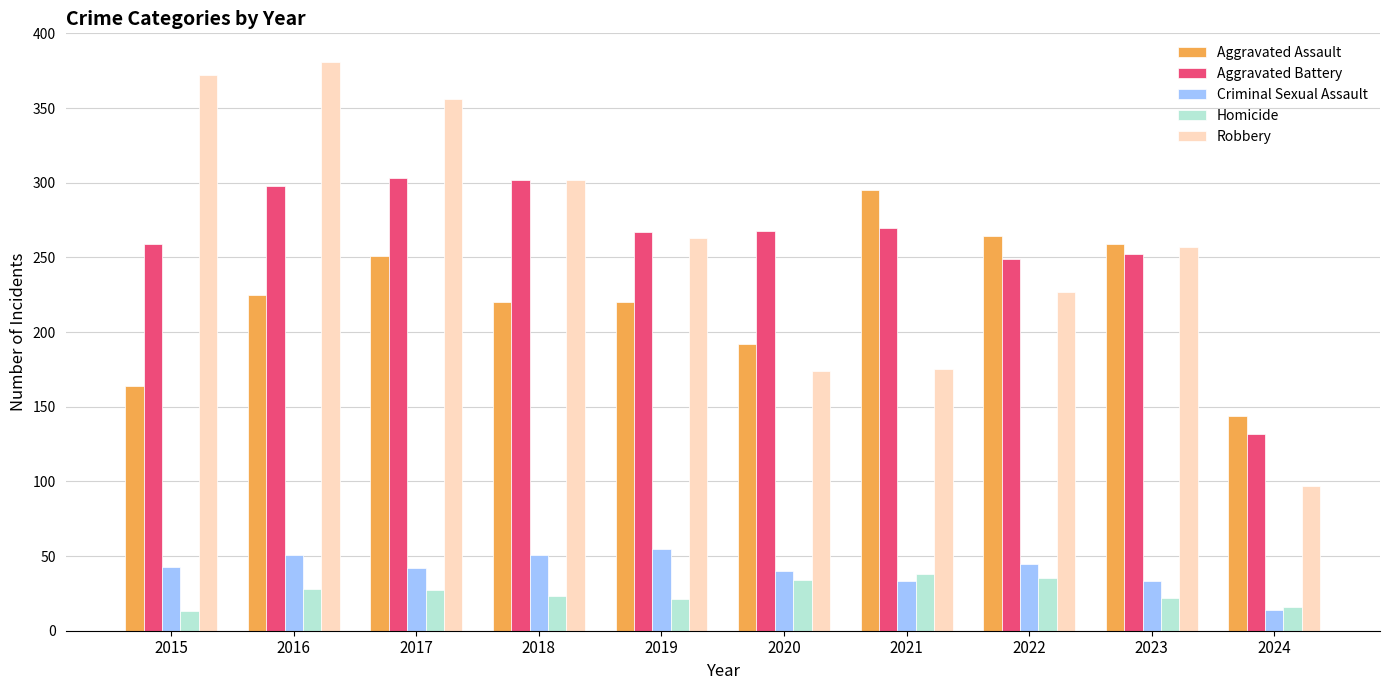

How many bars are there in total?

50